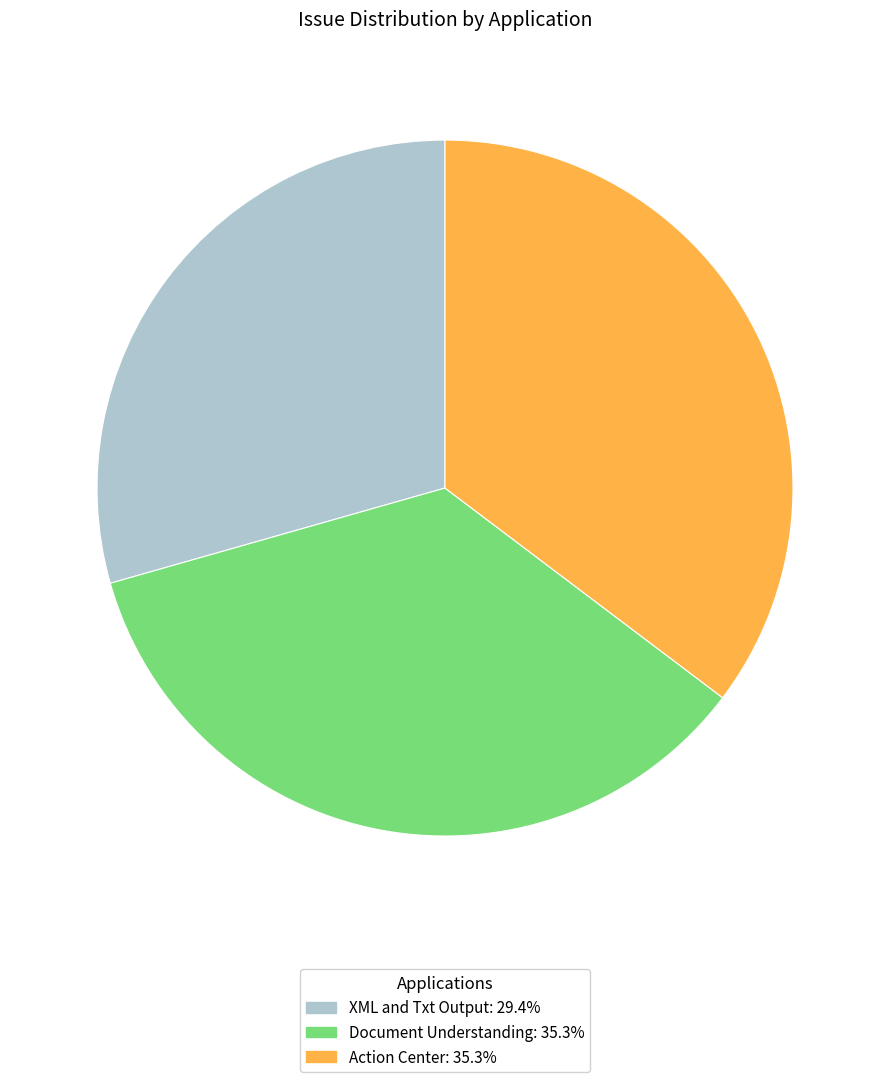

Is there any slice that represents more than half of the pie?

No